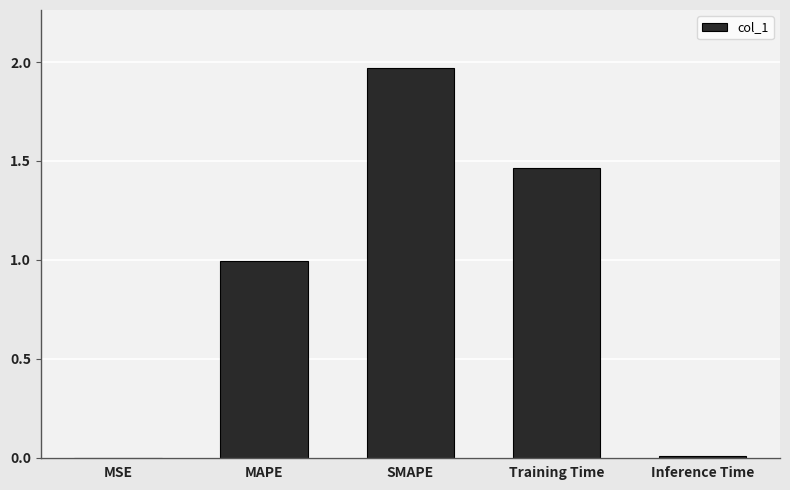

Which label corresponds to the largest value in the chart?

SMAPE